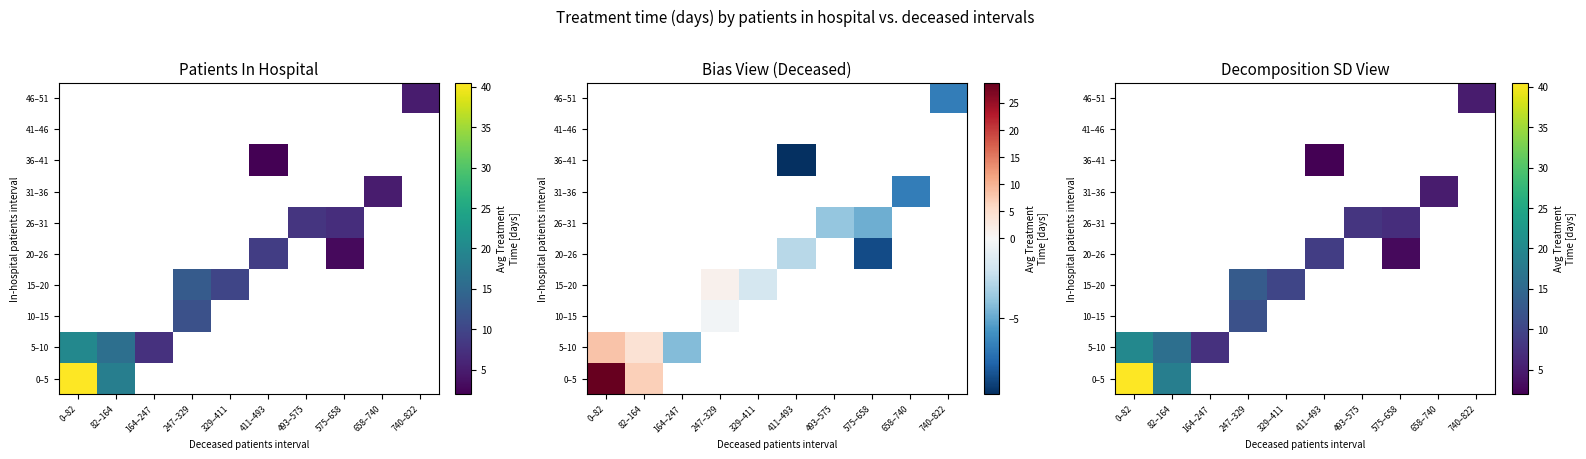

List the series in order of their overall mean, highest first.

0–5, 5–10, 10–15, 15–20, 20–26, 26–31, 31–36, 36–41, 41–46, 46–51